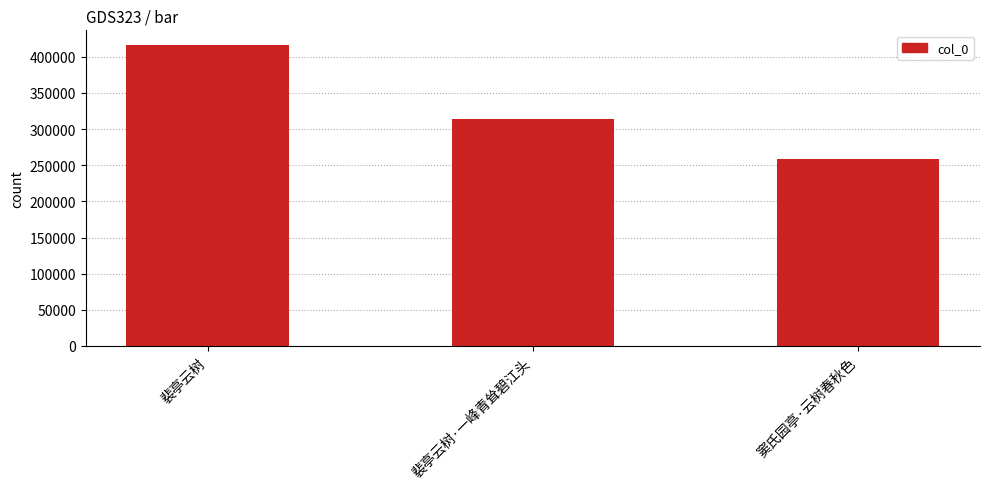

At which label does the data first exceed 314555?

裴亭云树